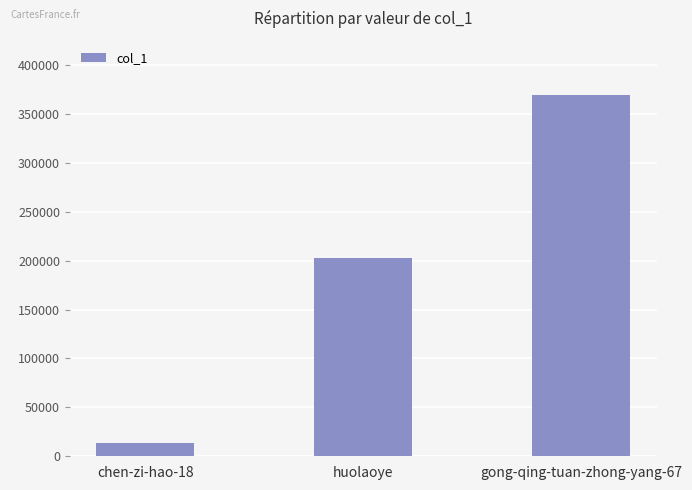

Is it true that the value at gong-qing-tuan-zhong-yang-67 is 180294?

False